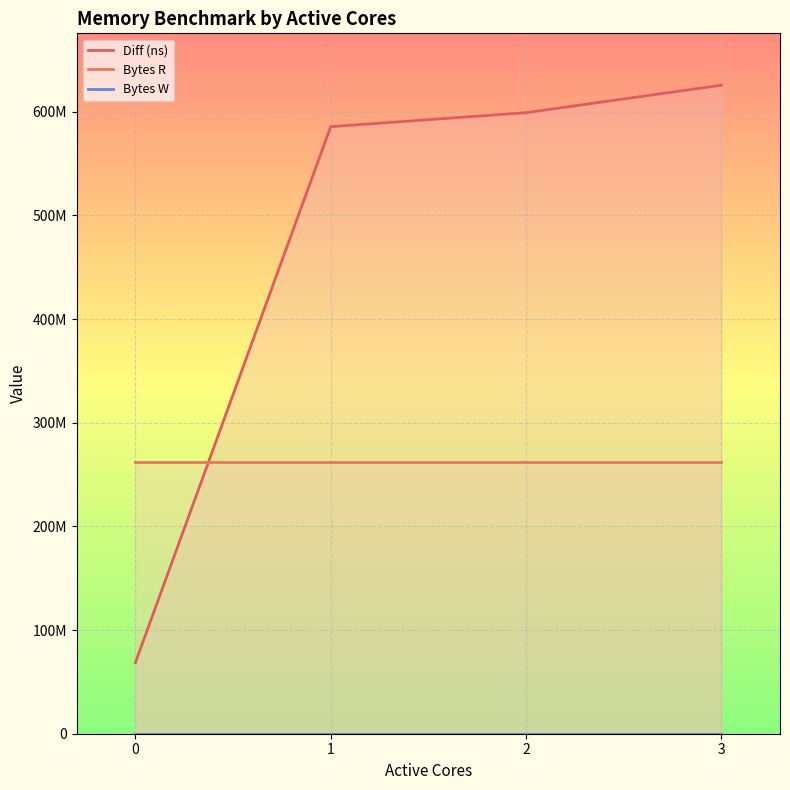

Read the Diff (ns) value at 1, to the nearest 10.

585574920